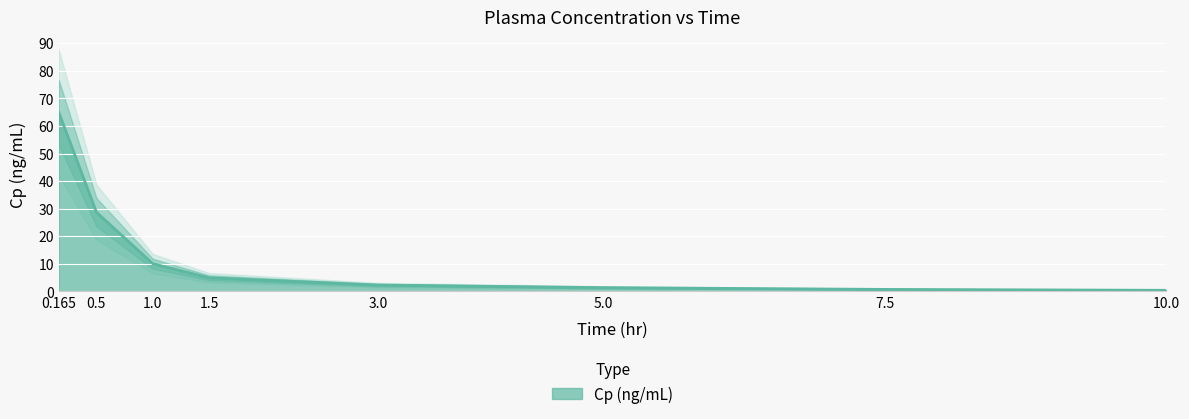

Rank the categories by value from lowest to highest.

10.0, 7.5, 5.0, 3.0, 1.5, 1.0, 0.5, 0.165